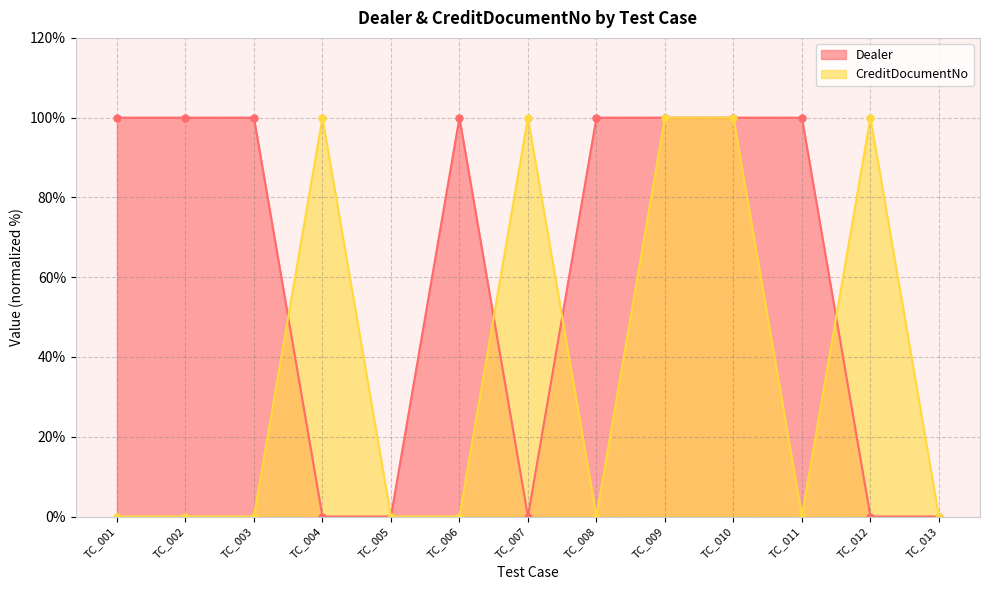

Which label corresponds to the largest value in the chart?

TC_001